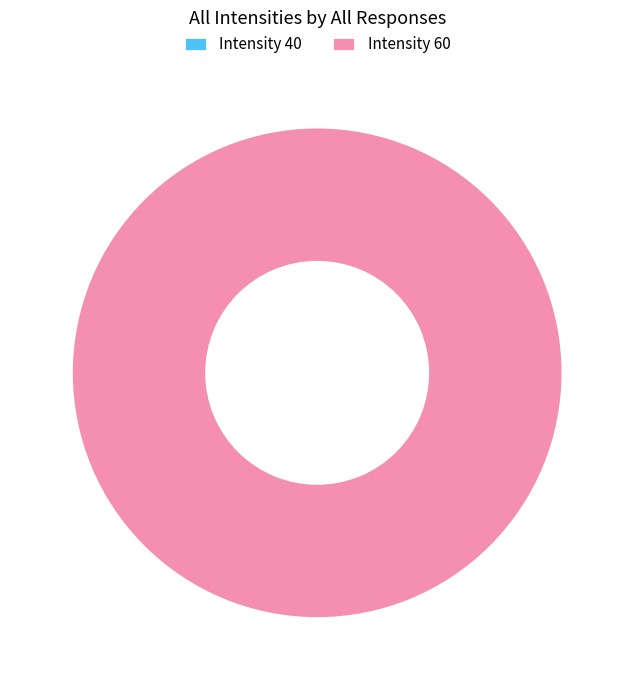

Which has a higher value, 40 or 60?

60